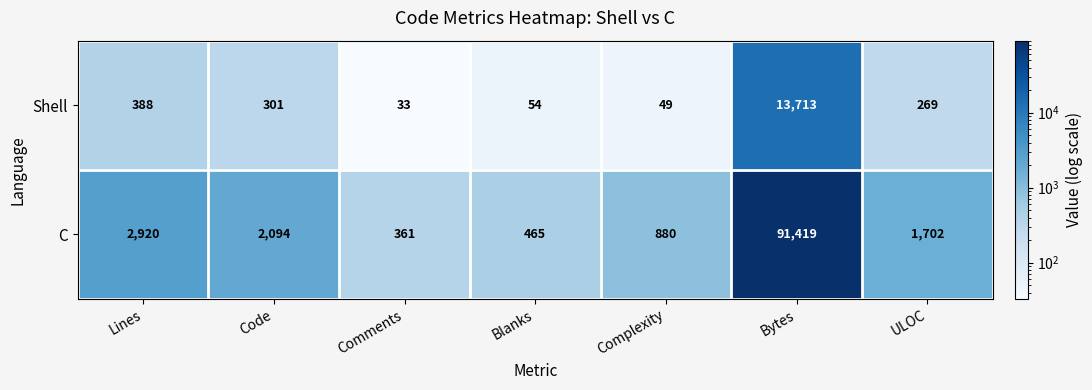

At which label is Shell closest to 6873?

Lines